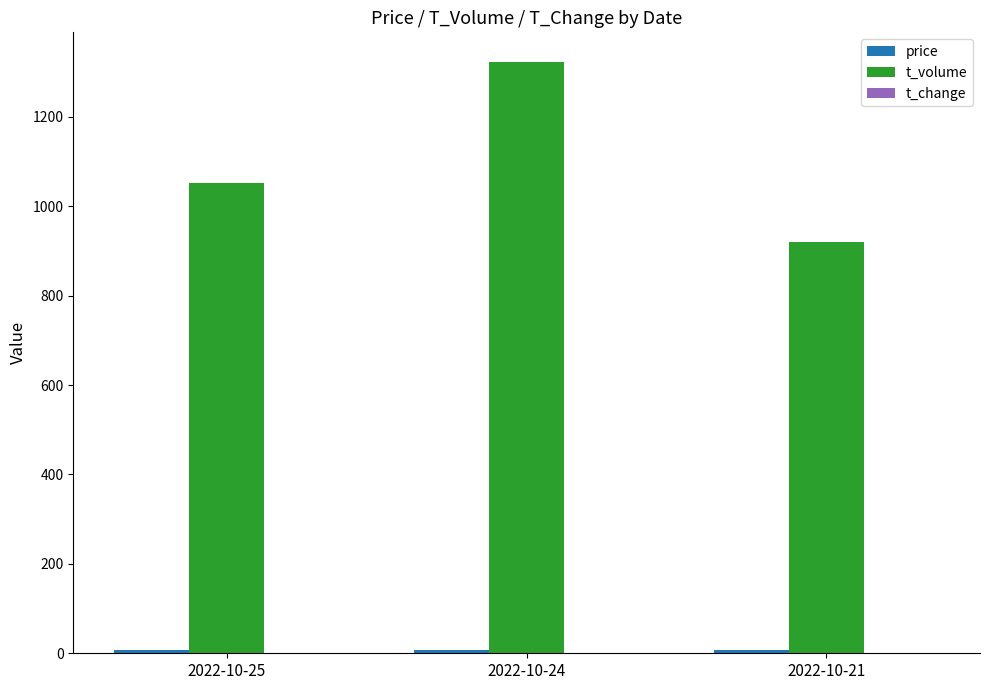

Are the bars grouped side by side (vs. stacked)?

Yes